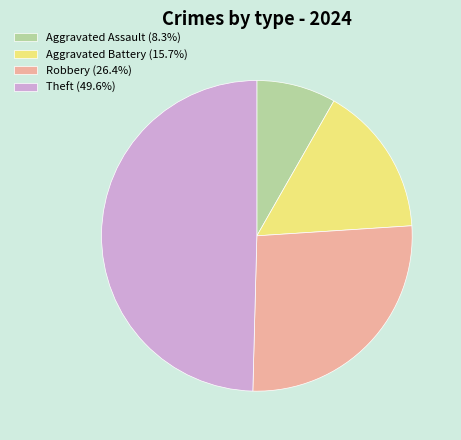

Which has a higher value, Theft or Aggravated Battery?

Theft